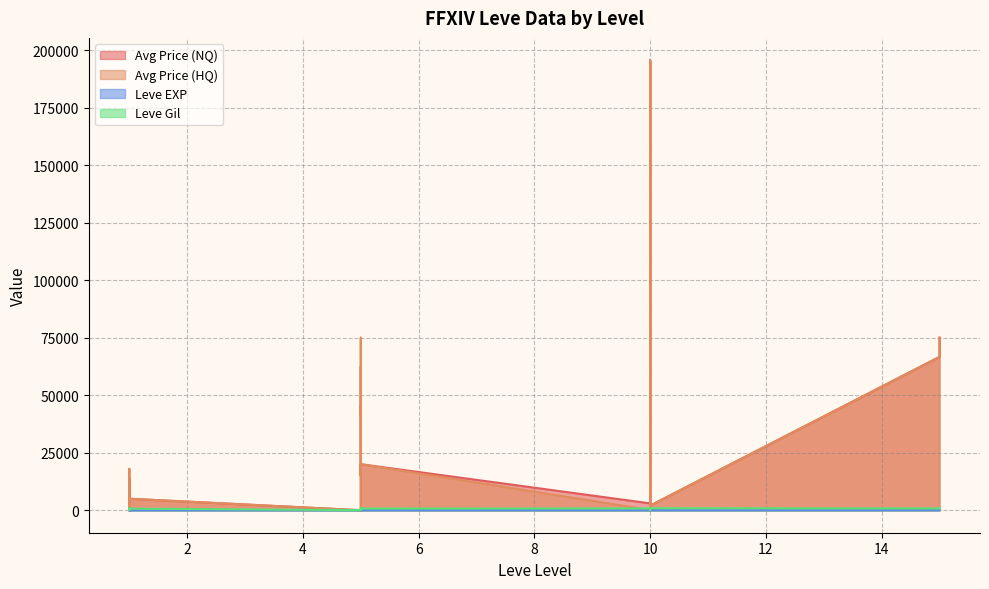

What is the sum of all Leve Gil values?

12370